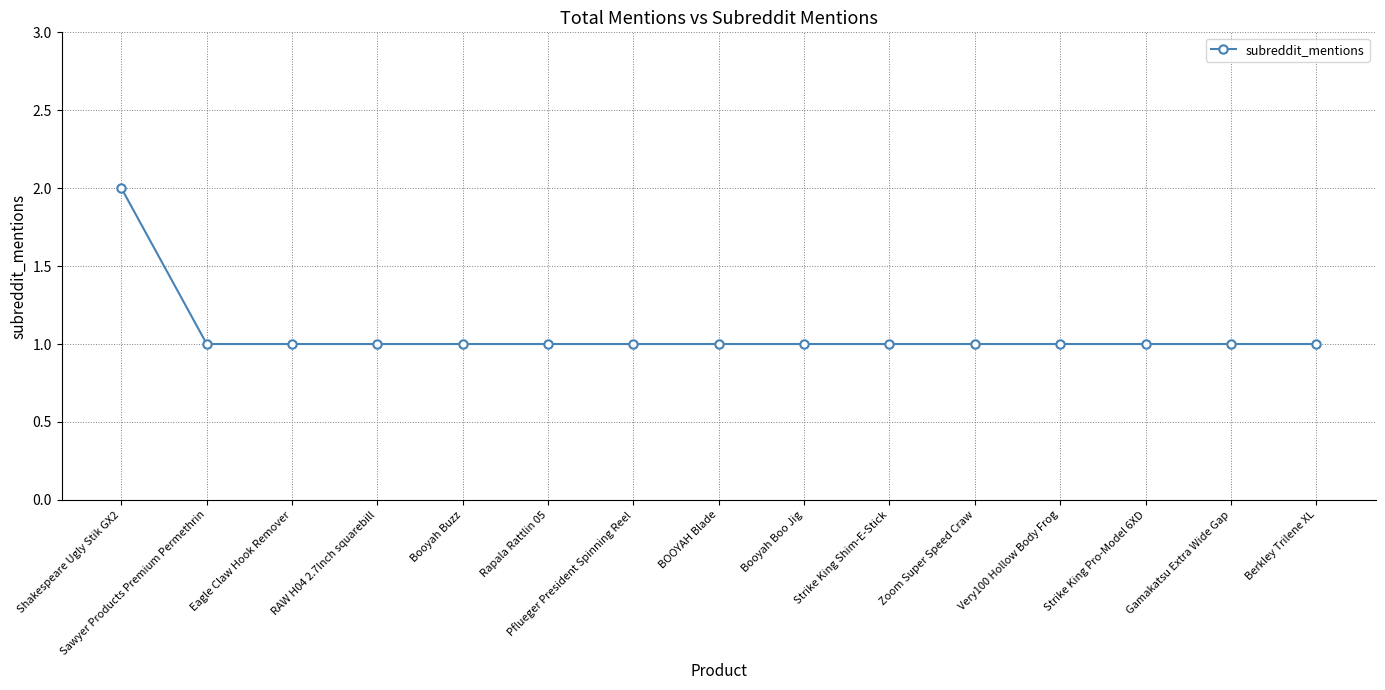

What is the ratio of the value at RAW H04 2.7Inch squarebill to the value at Eagle Claw Hook Remover?

1.0